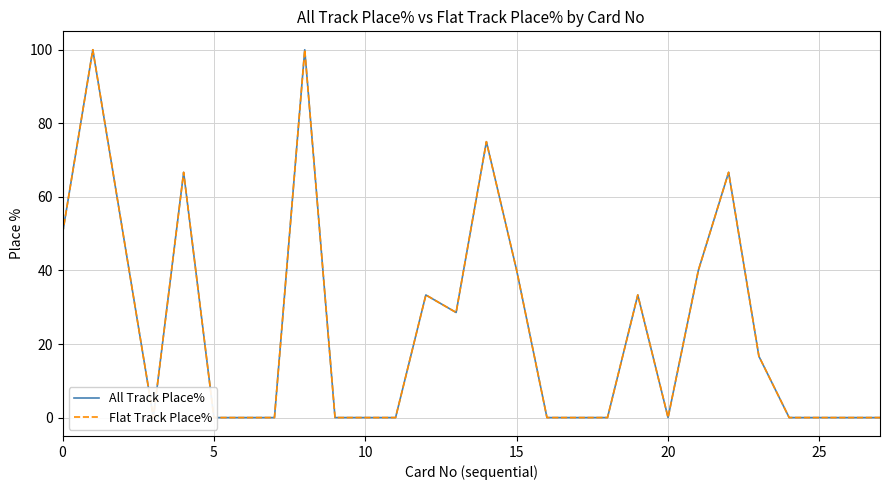

Reading left to right, extract all data points from this chart.

All Track Place%: 50.0	100.0	50.0	0.0	66.7	0.0	0.0	0.0	100.0	0.0	0.0	0.0	33.3	28.6	75.0	40.0	0.0	0.0	0.0	33.3	0.0	40.0	66.7	16.7	0.0	0.0	0.0	0.0
Flat Track Place%: 50.0	100.0	50.0	0.0	66.7	0.0	0.0	0.0	100.0	0.0	0.0	0.0	33.3	28.6	75.0	40.0	0.0	0.0	0.0	33.3	0.0	40.0	66.7	16.7	0.0	0.0	0.0	0.0